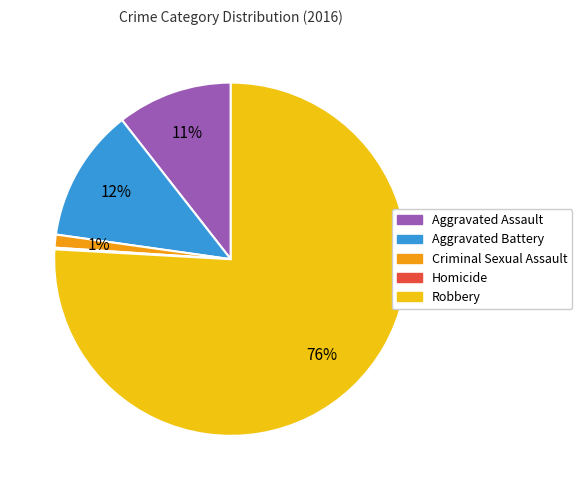

To the nearest percent, what is the combined percentage of Aggravated Assault and Criminal Sexual Assault?

12%